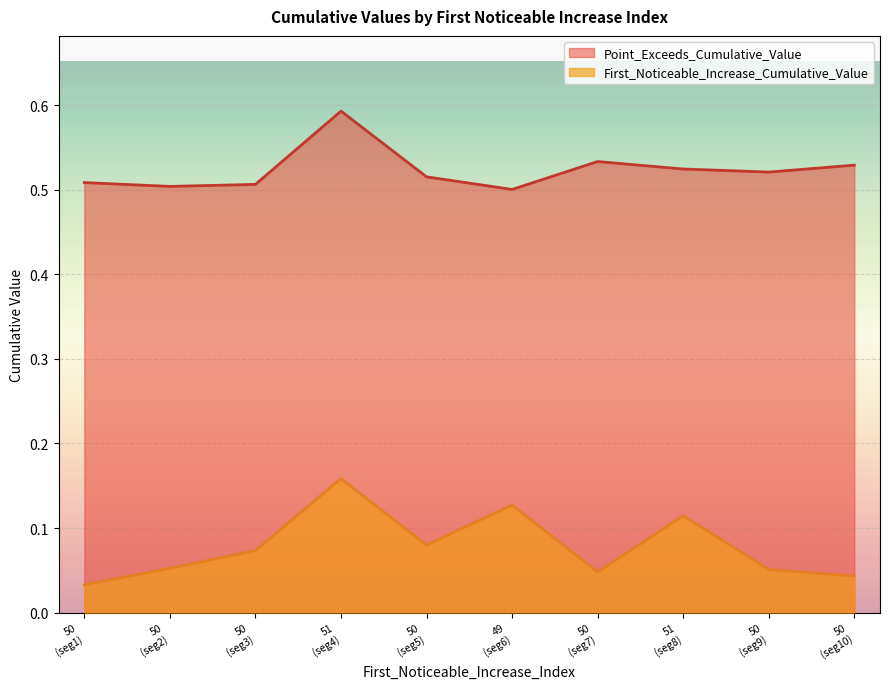

Reading left to right, list all the values displayed in this chart.

First_Noticeable_Increase_Cumulative_Value: 0.0	0.1	0.1	0.2	0.1	0.1	0.0	0.1	0.1	0.0
Point_Exceeds_Cumulative_Value: 0.5	0.5	0.5	0.6	0.5	0.5	0.5	0.5	0.5	0.5